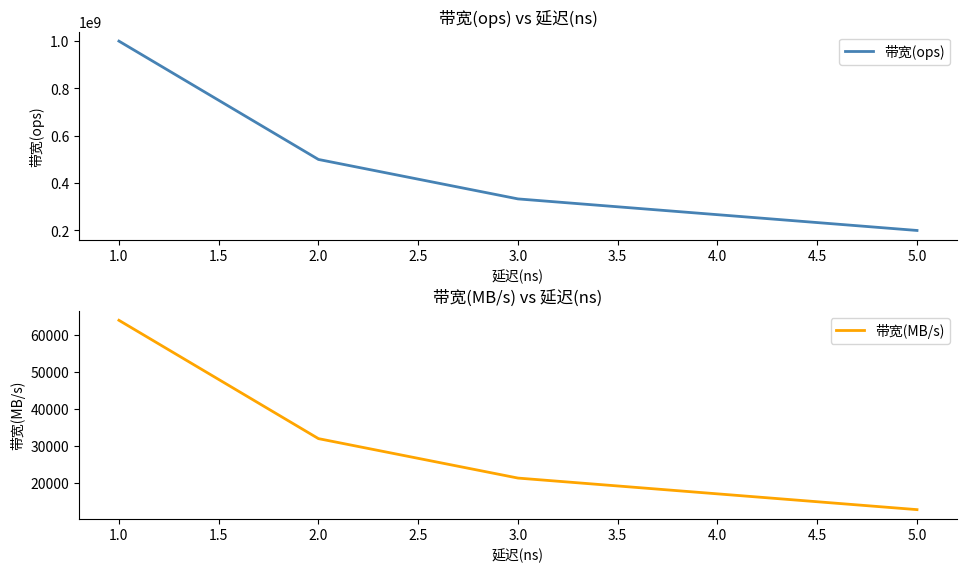

Which has a higher value, 1.0 or 2.0?

1.0